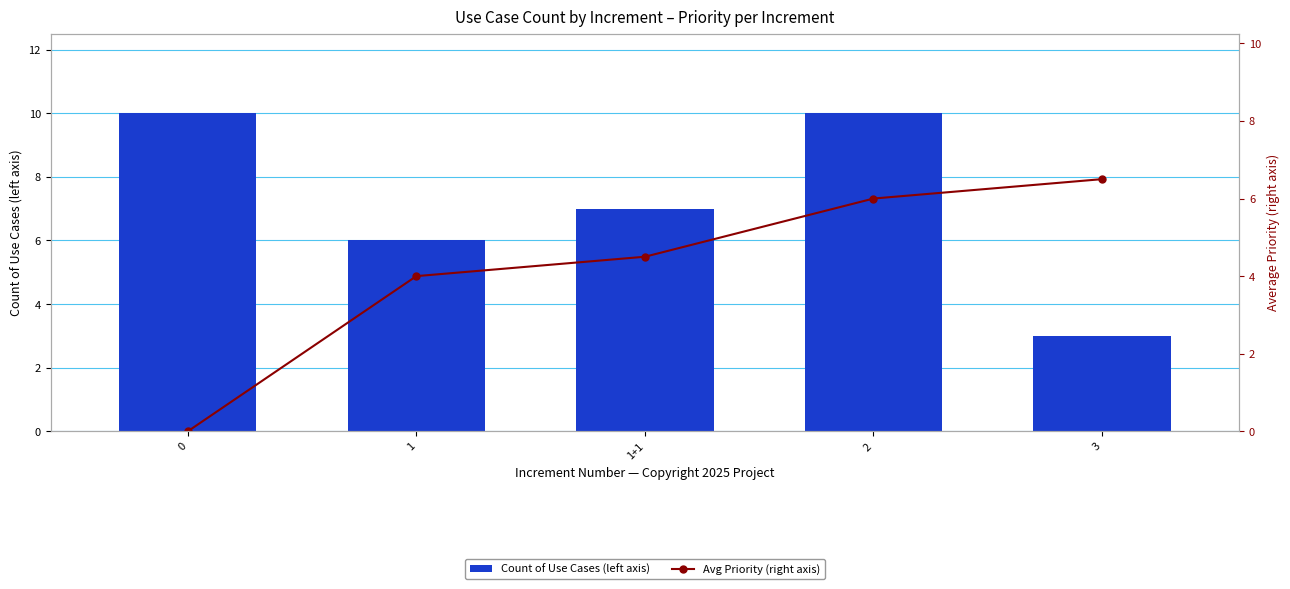

Reading right to left, extract all data points from this chart.

Count of Use Cases (left axis): 3.0	10.0	7.0	6.0	10.0
Avg Priority (right axis): 6.5	6.0	4.5	4.0	0.0